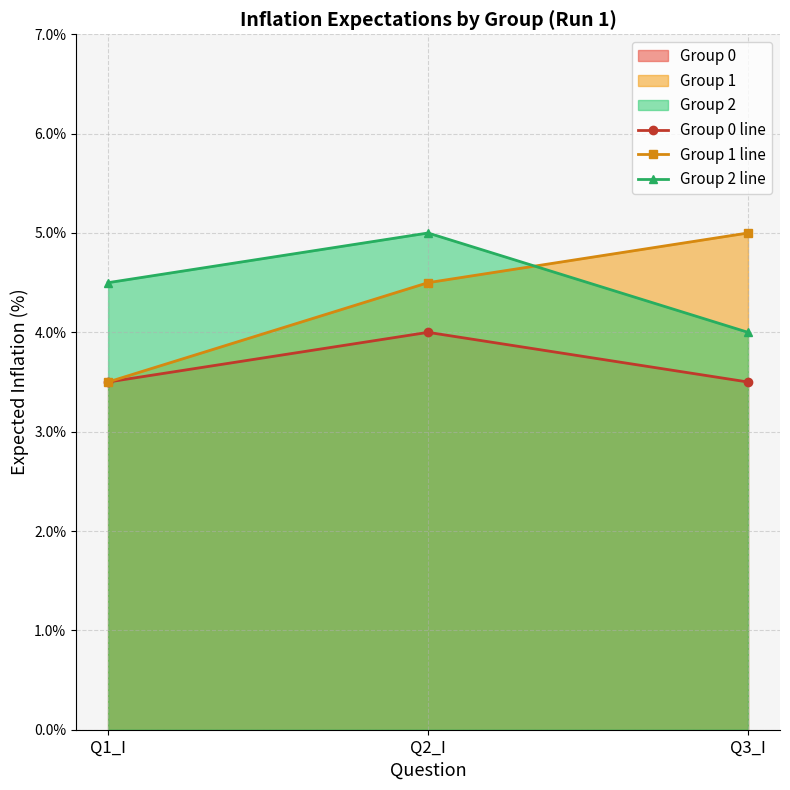

Which has a higher value, Q2_I or Q1_I?

Q2_I